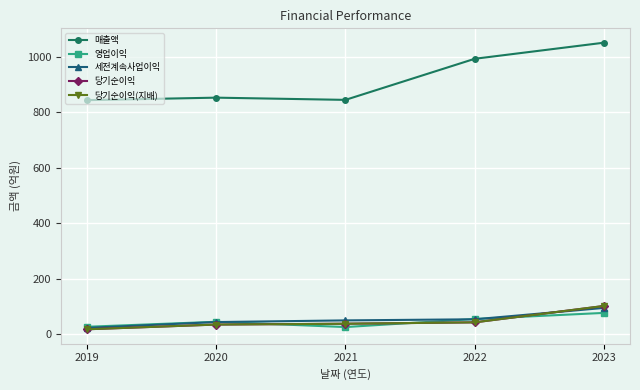

Is this an area chart (filled region under the line)?

No